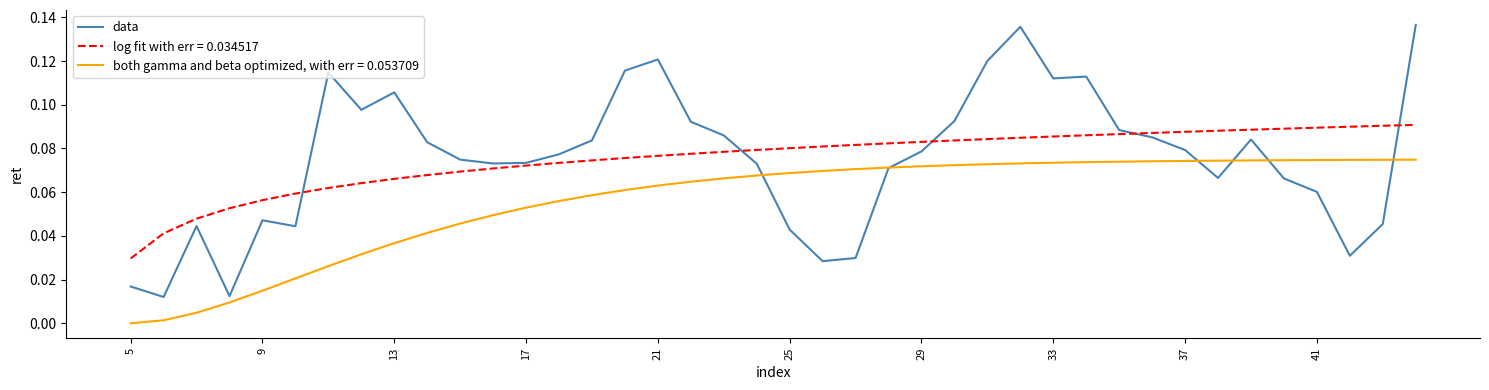

Which series has the widest spread of values?

data